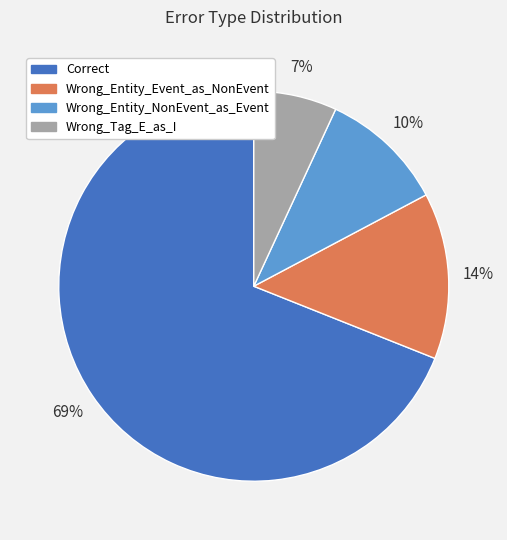

To the nearest percent, what percentage of the pie is Wrong_Entity_NonEvent_as_Event?

10%